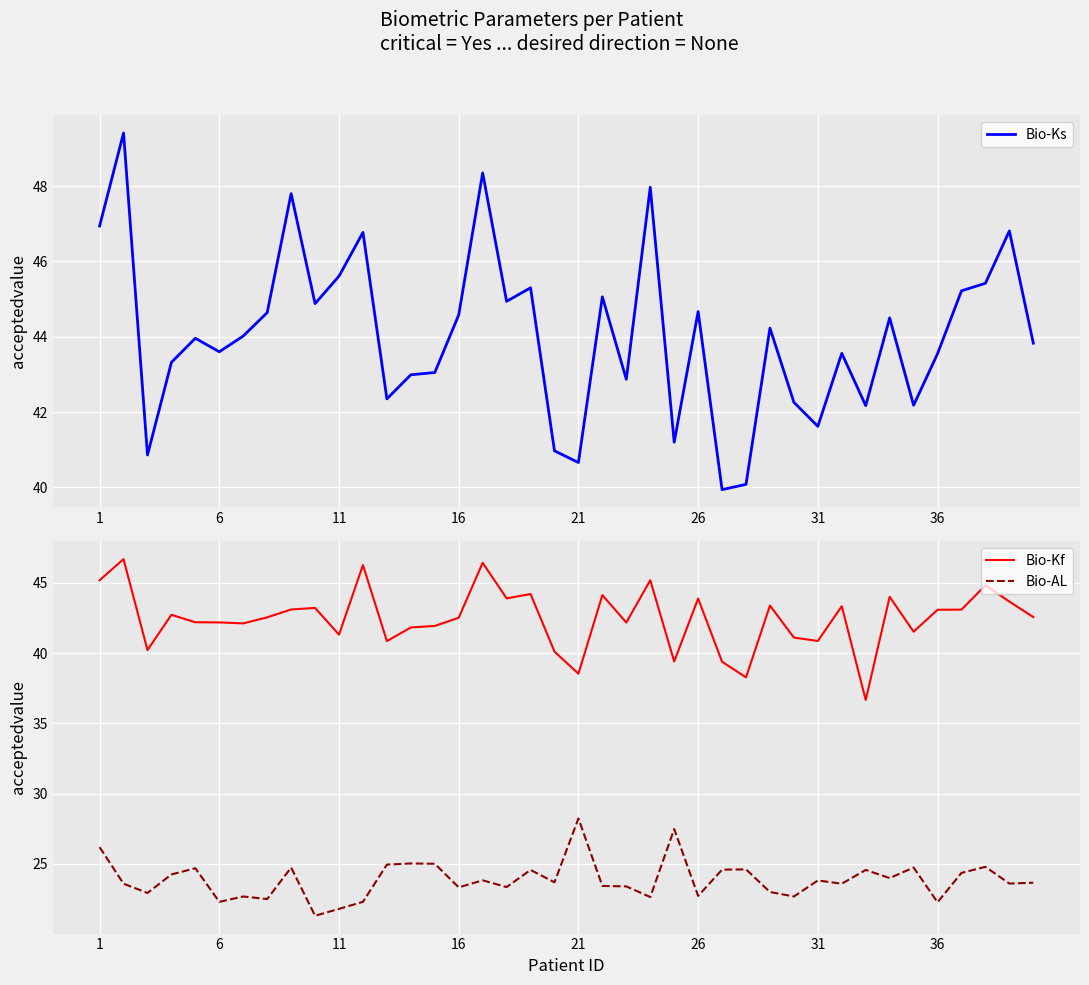

What are all the series names shown in the legend?

Bio-Ks, Bio-Kf, Bio-AL